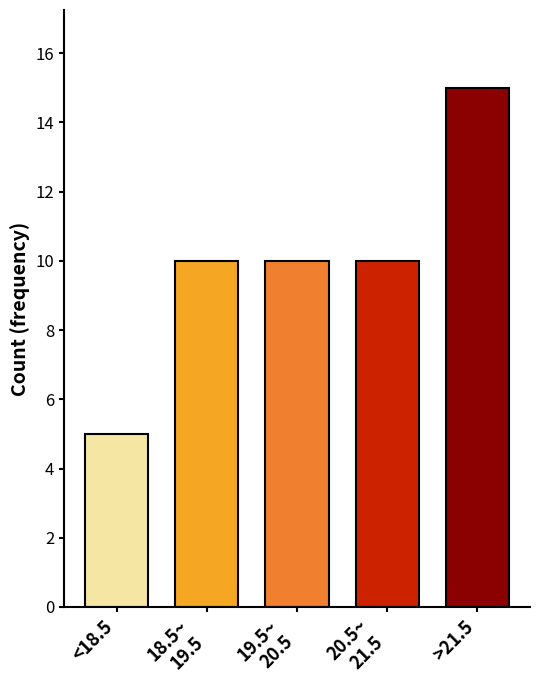

Reading right to left, list all the values displayed in this chart.

15	10	10	10	5